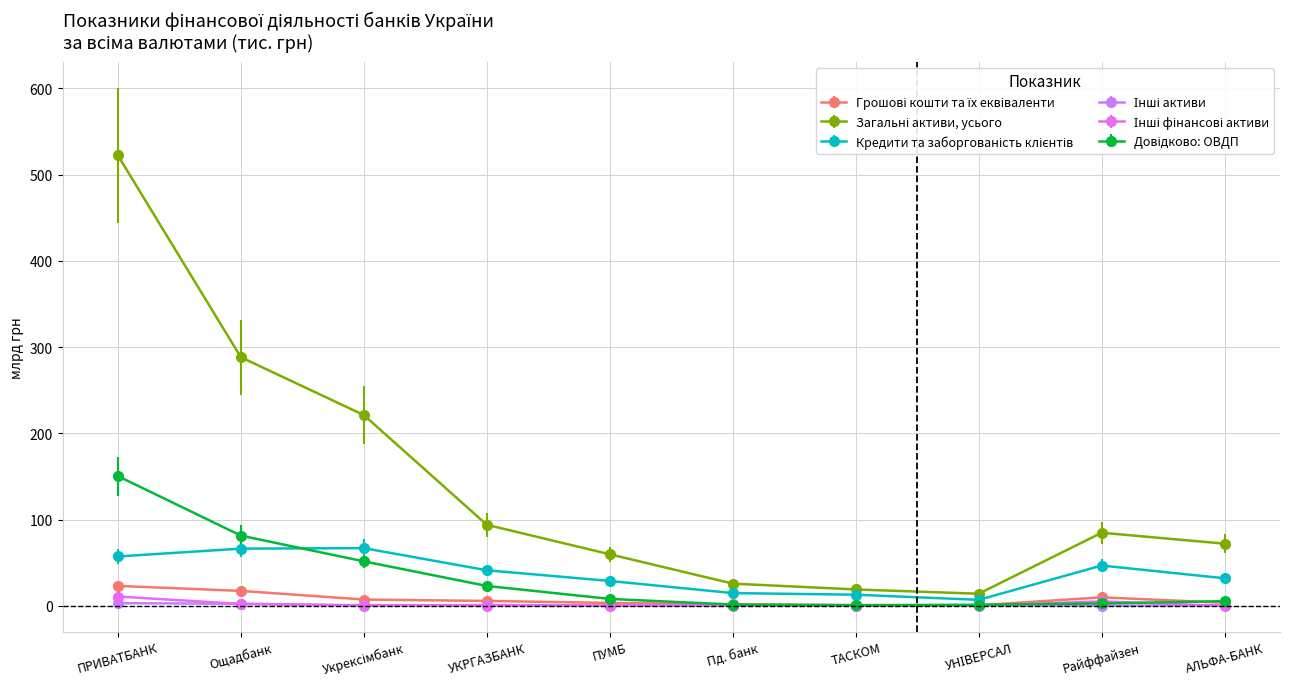

Which label corresponds to the largest value in the chart?

ПРИВАТБАНК